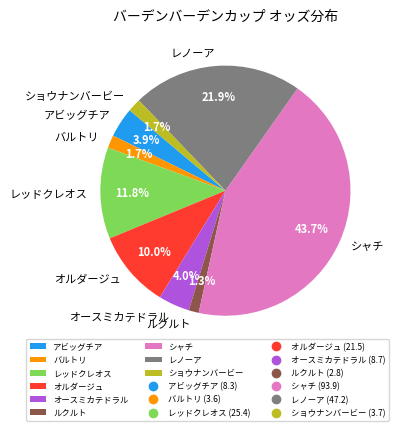

How many slices are in this pie chart?

9